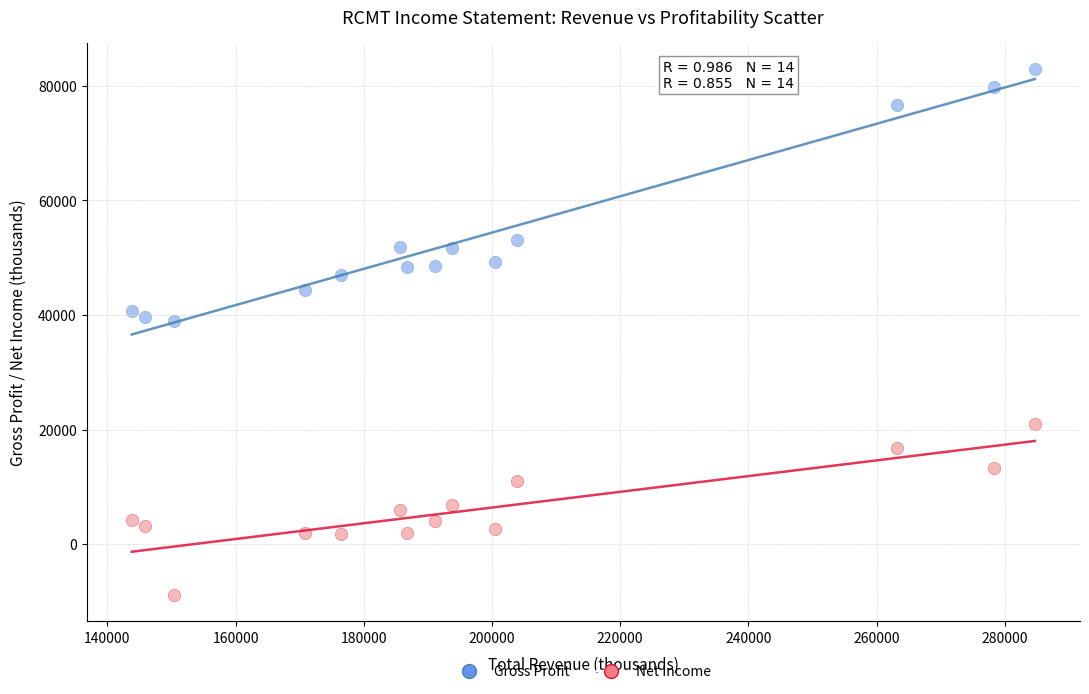

What are all the series names shown in the legend?

Gross Profit, Net Income